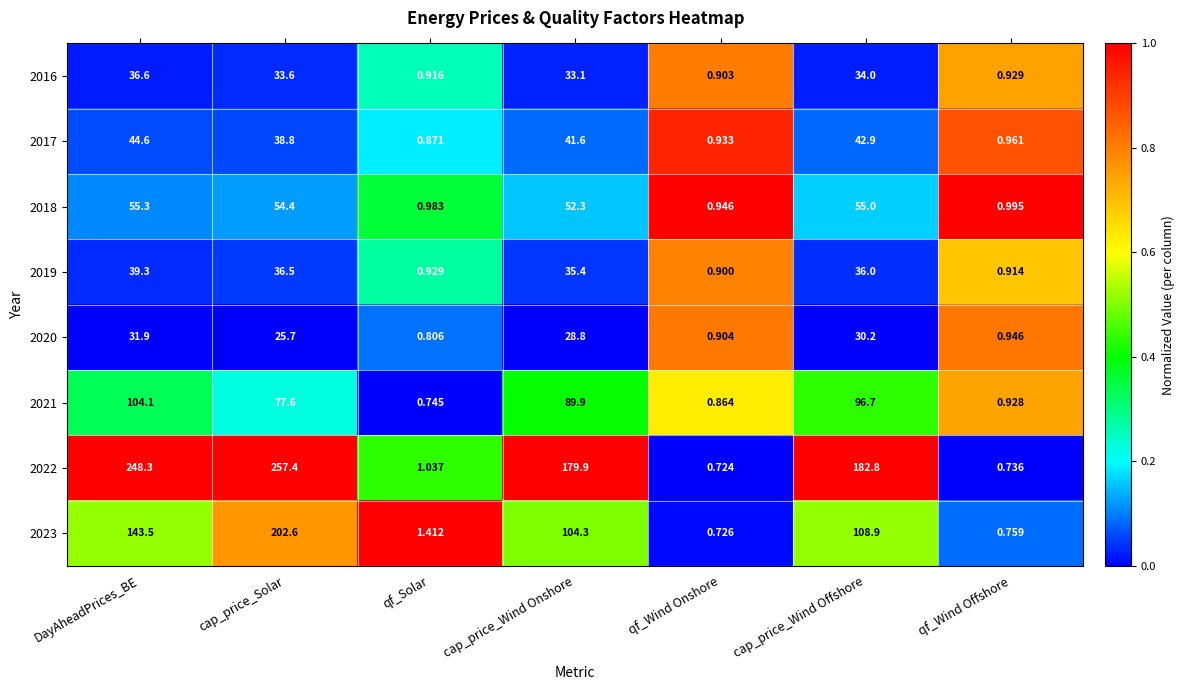

At which category does the chart reach its peak across all series?

cap_price_Solar